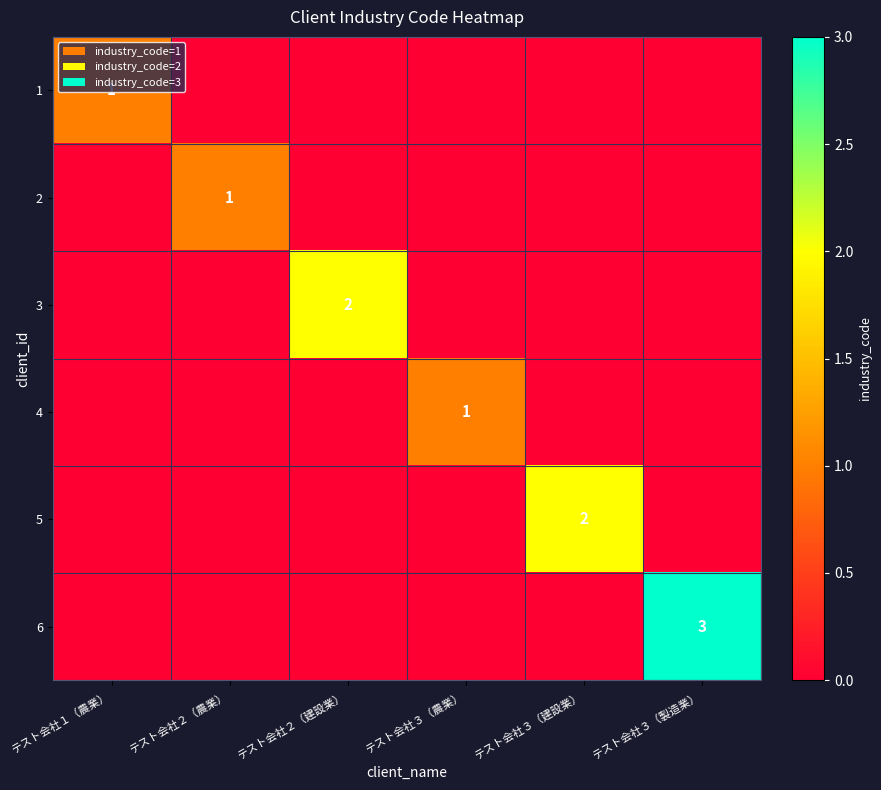

How many values in 1 are above zero?

1